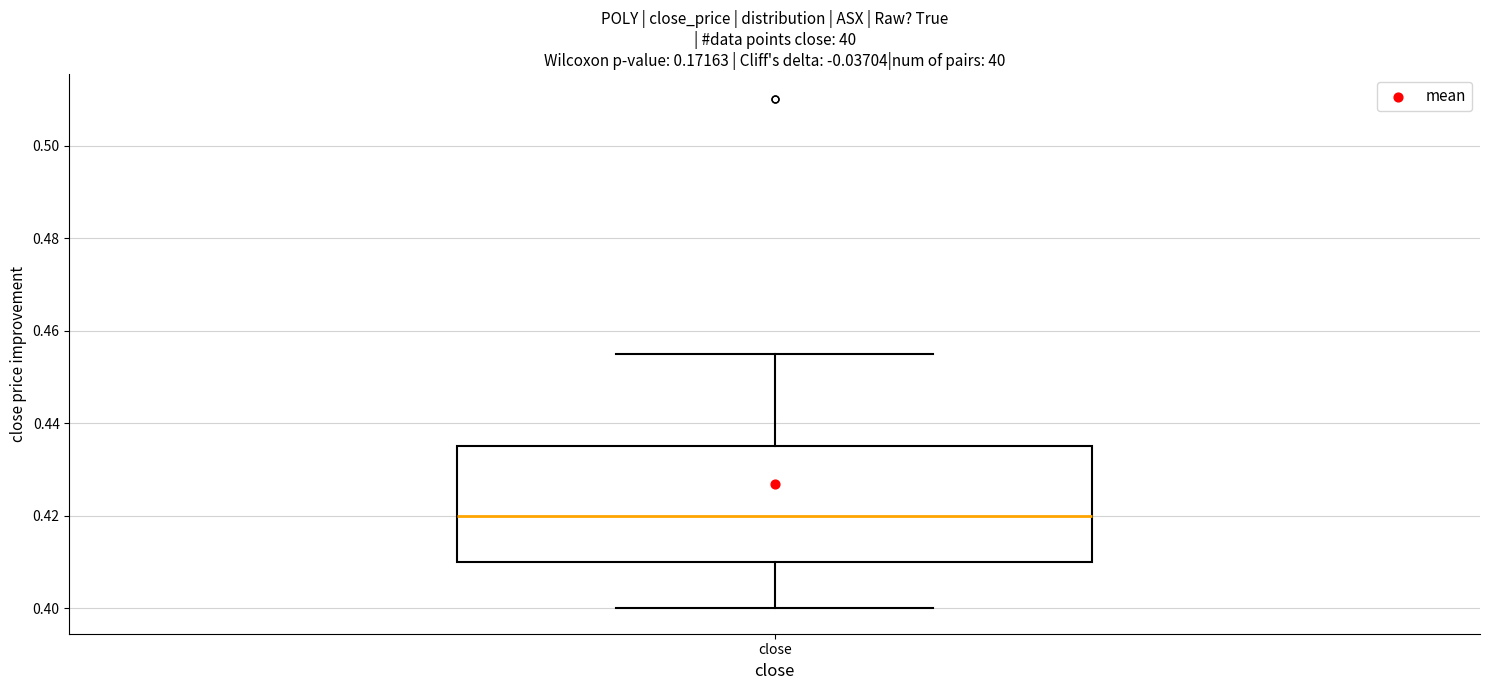

Where is the upper edge of the box for close on the y-axis? The values are not printed on the chart, so give them approximately, as read against the axis.

0.436